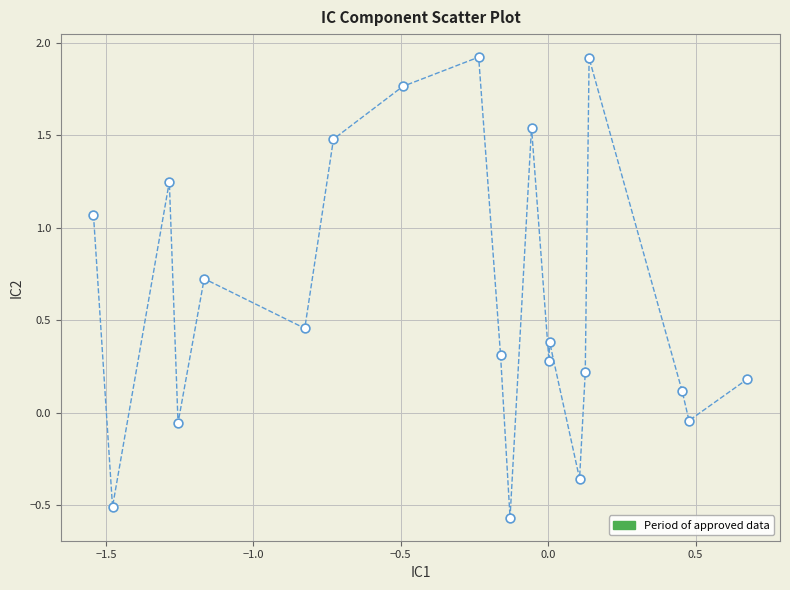

What is the range of X values (max minus min)?

2.2